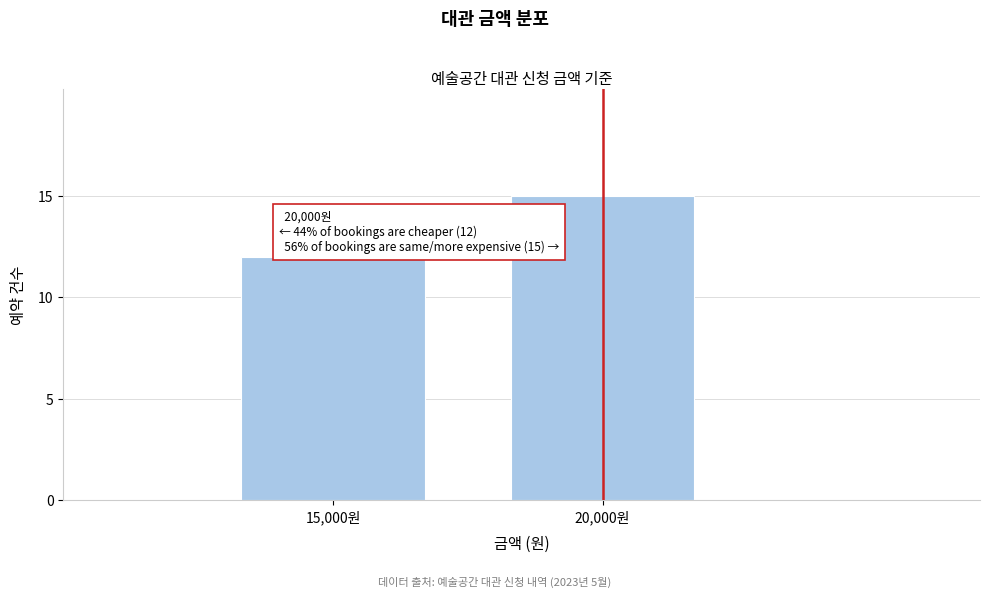

Reading left to right, transcribe all the data shown in this chart.

12	15